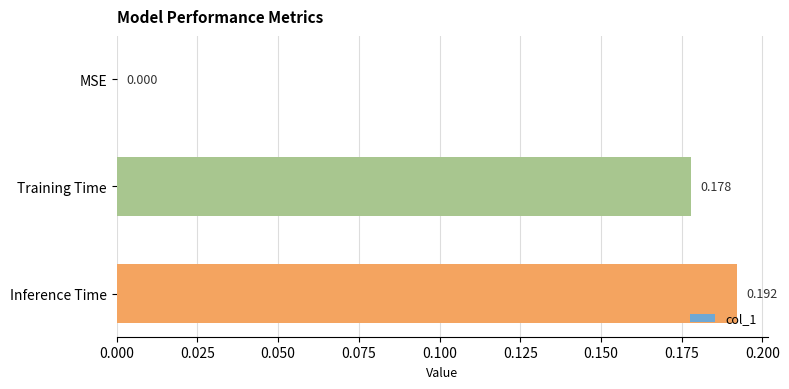

What is the average value?

0.1